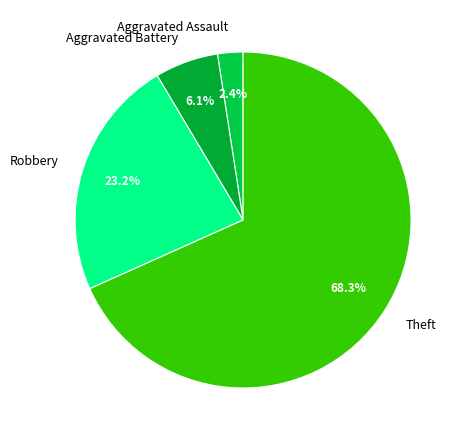

Rank the categories by value from highest to lowest.

Theft, Robbery, Aggravated Battery, Aggravated Assault